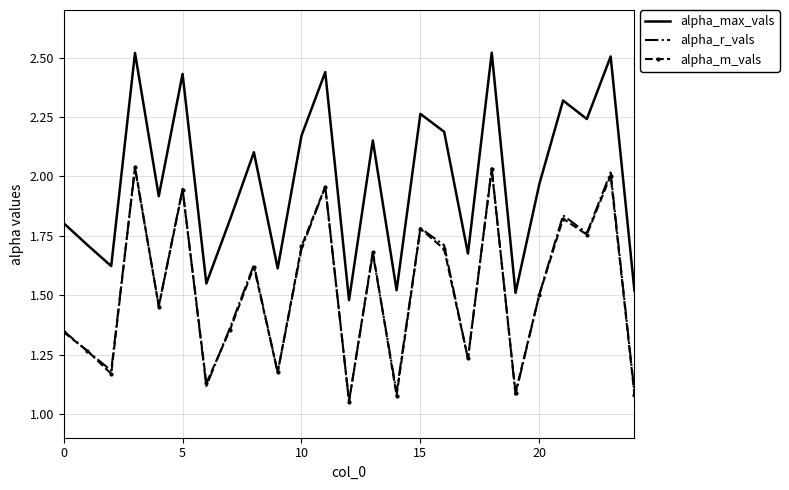

True or false: alpha_max_vals and alpha_r_vals intersect in this chart.

False